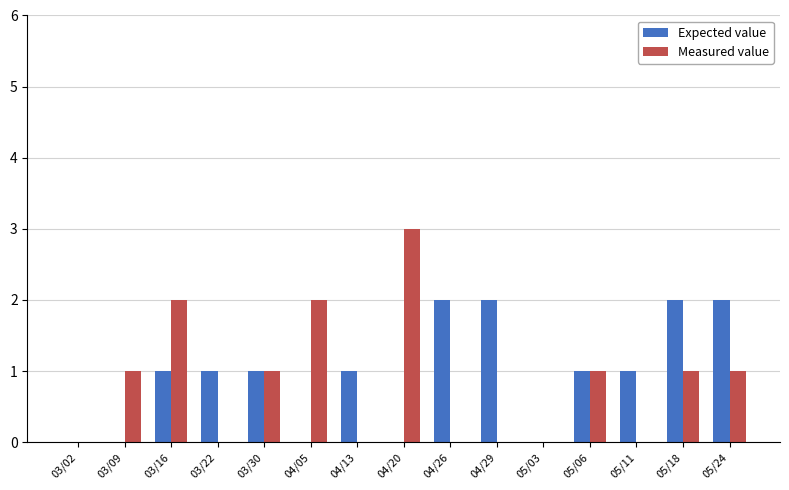

At which label does Measured value reach its peak?

04/20